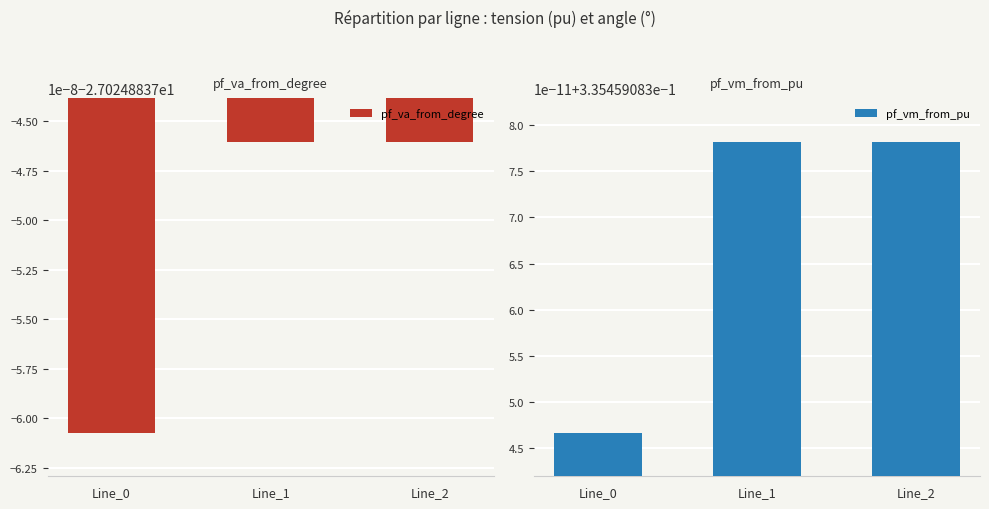

Which category has the highest value across all series?

Line_1